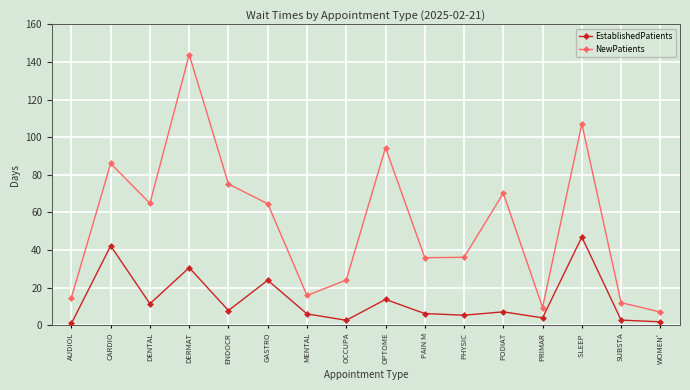

What is the value of the EstablishedPatients point at the 10th from the left?

6.2